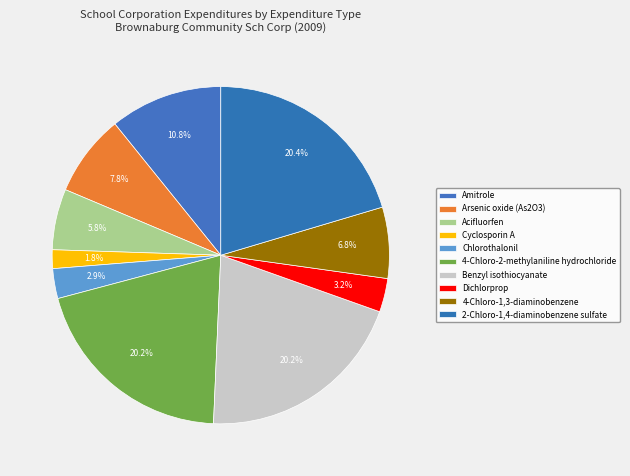

How many slices are in this pie chart?

10